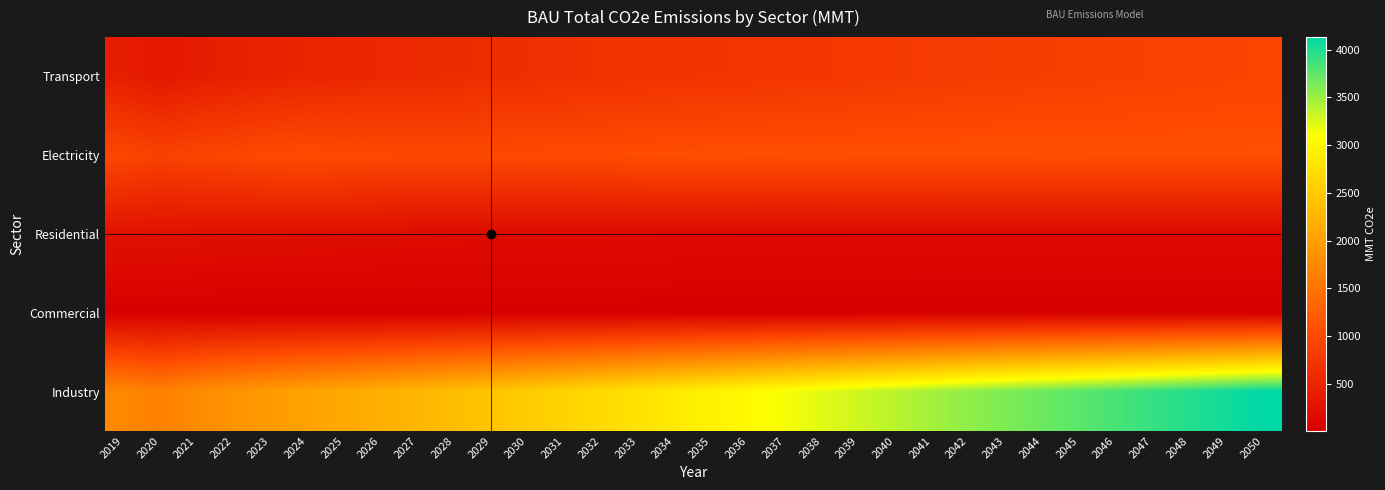

Reading left to right, what are all the values shown in this chart?

Transport: 2019=415.7	2020=331.0	2021=399.3	2022=445.3	2023=480.7	2024=507.7	2025=529.5	2026=550.5	2027=569.1	2028=591.9	2029=614.3	2030=635.3	2031=654.4	2032=672.1	2033=688.1	2034=703.1	2035=716.9	2036=730.0	2037=743.1	2038=759.1	2039=774.7	2040=790.1	2041=805.3	2042=820.6	2043=834.0	2044=847.5	2045=861.3	2046=875.3	2047=889.3	2048=903.7	2049=918.0	2050=932.5
Electricity: 2019=964.5	2020=895.3	2021=939.9	2022=963.9	2023=1016.6	2024=1031.8	2025=1021.1	2026=1005.4	2027=986.2	2028=989.5	2029=1000.5	2030=1010.3	2031=1015.3	2032=1026.4	2033=1045.1	2034=1049.1	2035=1052.7	2036=1055.9	2037=1059.0	2038=1062.1	2039=1064.5	2040=1066.6	2041=1069.0	2042=1071.2	2043=1073.7	2044=1074.2	2045=1074.9	2046=1075.5	2047=1075.7	2048=1076.5	2049=1076.8	2050=1077.6
Residential: 2019=260.7	2020=246.8	2021=236.0	2022=224.6	2023=216.6	2024=208.5	2025=200.3	2026=192.2	2027=183.9	2028=180.7	2029=177.5	2030=174.4	2031=171.1	2032=167.9	2033=164.4	2034=160.8	2035=157.2	2036=153.6	2037=150.0	2038=149.3	2039=148.6	2040=147.9	2041=147.1	2042=146.4	2043=145.7	2044=144.9	2045=144.2	2046=143.4	2047=142.7	2048=141.9	2049=141.1	2050=140.4
Commercial: 2019=7.4	2020=7.3	2021=7.6	2022=7.8	2023=7.9	2024=8.1	2025=8.2	2026=8.3	2027=8.4	2028=8.7	2029=9.1	2030=9.4	2031=9.7	2032=10.0	2033=10.0	2034=10.0	2035=10.1	2036=10.1	2037=10.2	2038=10.1	2039=10.0	2040=10.0	2041=9.9	2042=9.8	2043=9.8	2044=9.8	2045=9.7	2046=9.7	2047=9.7	2048=9.6	2049=9.6	2050=9.6
Industry: 2019=1726.9	2020=1637.9	2021=1768.1	2022=1864.1	2023=1952.7	2024=2032.6	2025=2106.1	2026=2183.5	2027=2260.0	2028=2344.2	2029=2428.8	2030=2511.0	2031=2599.4	2032=2687.8	2033=2777.8	2034=2867.8	2035=2957.1	2036=3043.9	2037=3130.9	2038=3216.0	2039=3301.2	2040=3385.2	2041=3467.8	2042=3550.9	2043=3622.5	2044=3693.8	2045=3764.8	2046=3837.9	2047=3911.2	2048=3984.9	2049=4058.5	2050=4132.3